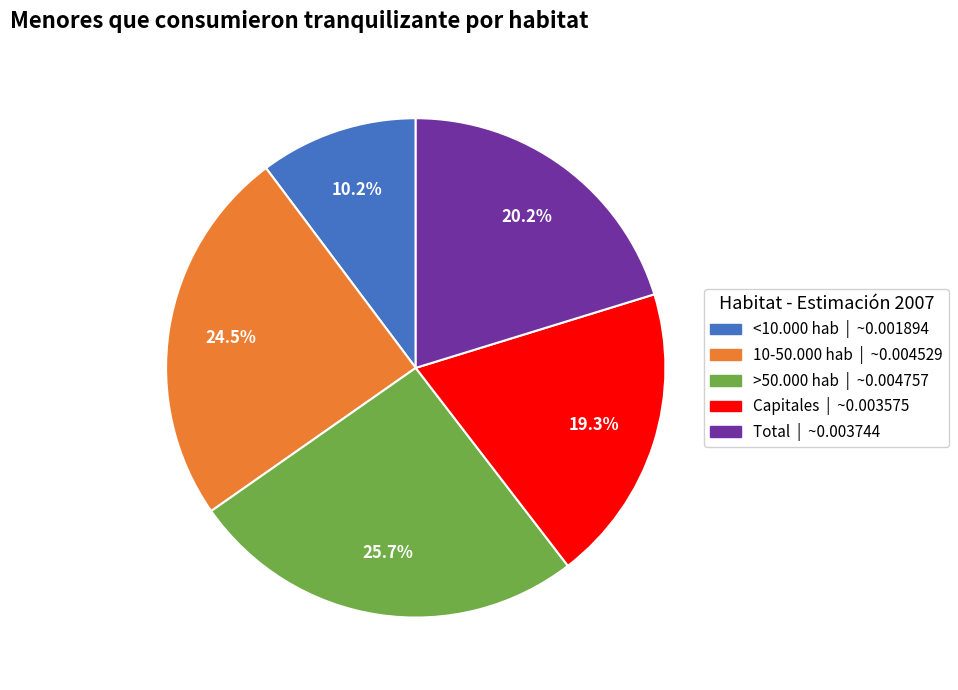

What percentage is the >50.000 hab slice, to the nearest percent?

26%